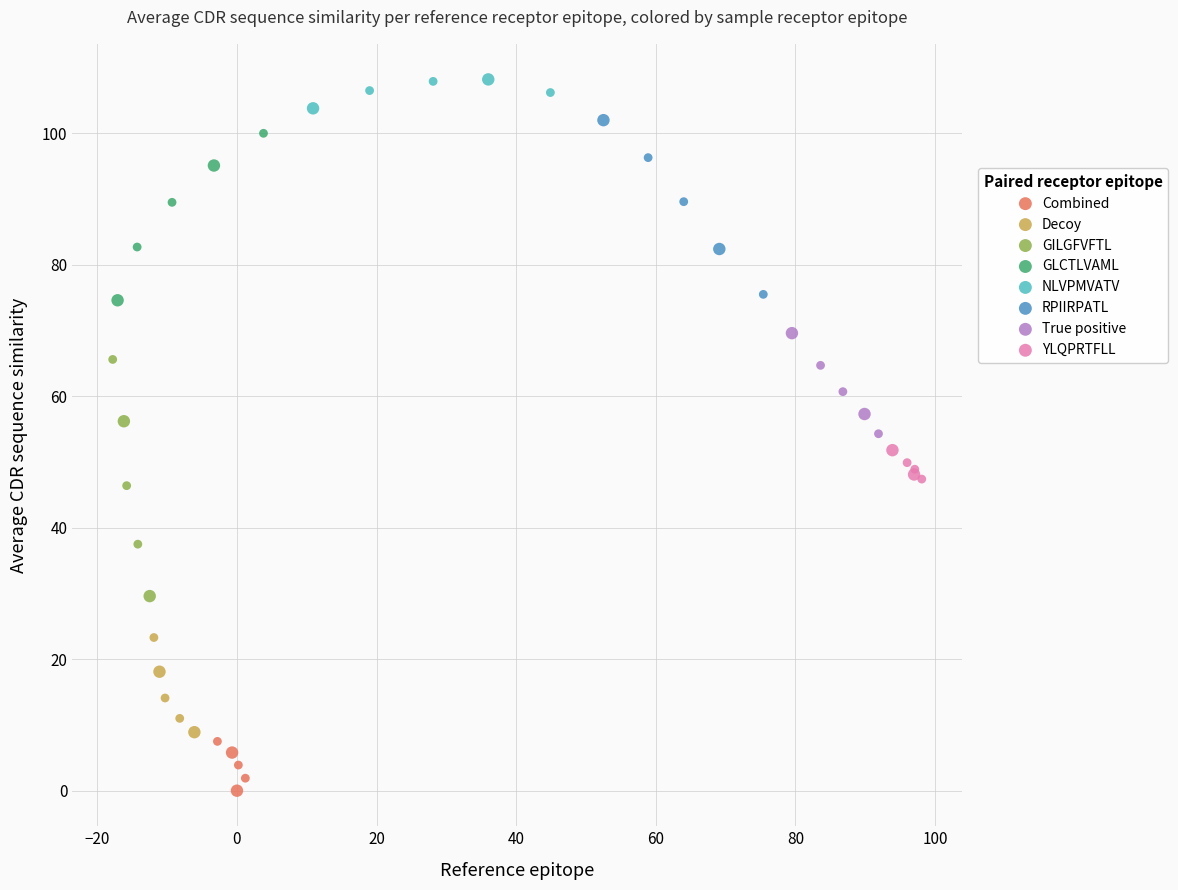

Which series contains the highest Y value?

NLVPMVATV